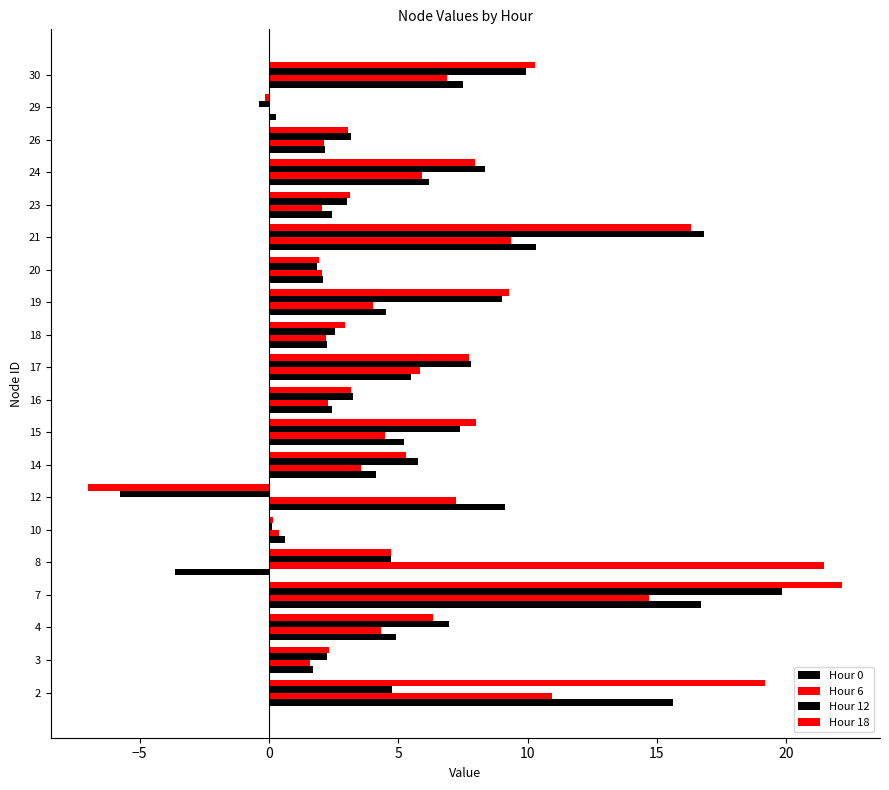

Which series changed the most between 17 and 26?

Hour 18